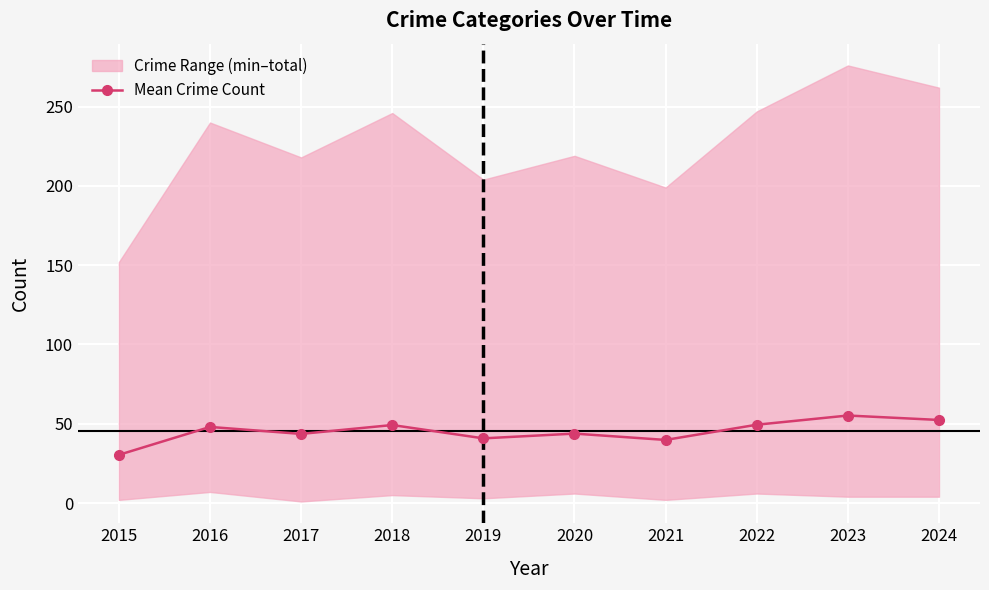

List the labels in order of value, largest first.

2023, 2024, 2022, 2018, 2016, 2020, 2017, 2019, 2021, 2015